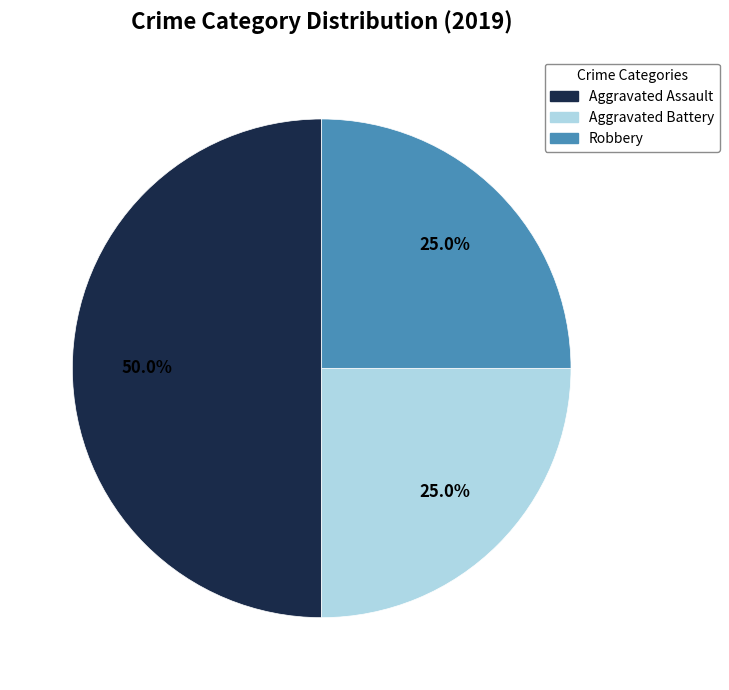

What is the largest slice in the pie chart?

Aggravated Assault